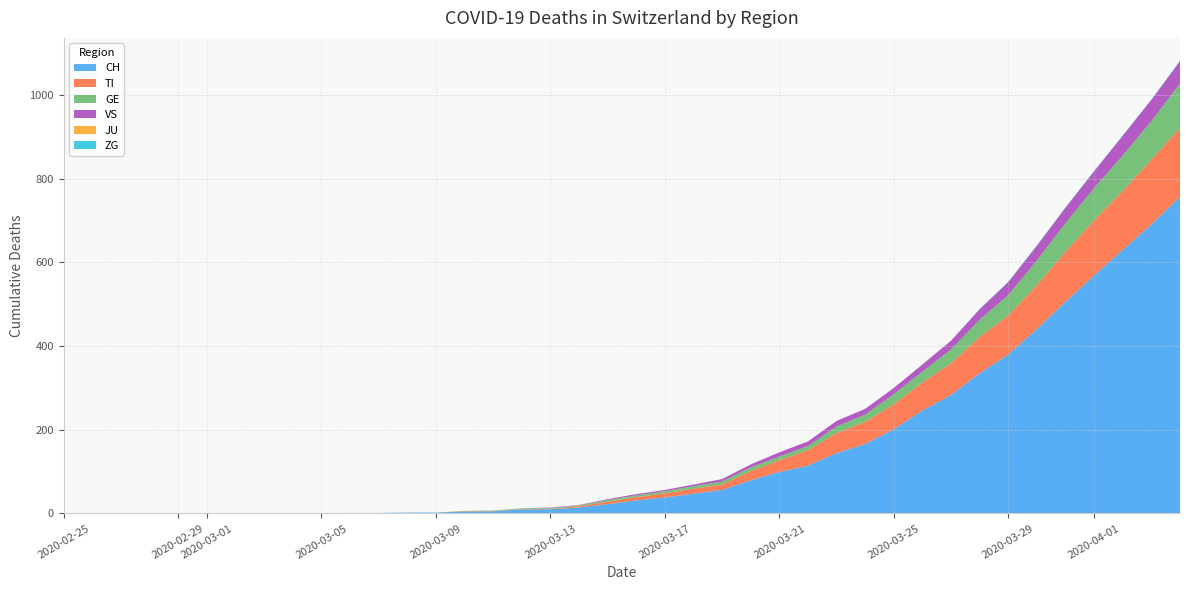

Reading left to right, extract all data points from this chart.

CH: 0=0	1=0	2=0	3=0	4=0	5=0	6=0	7=0	8=0	9=0	10=1	11=1	12=2	13=2	14=4	15=5	16=9	17=10	18=14	19=22	20=31	21=38	22=47	23=56	24=79	25=99	26=114	27=144	28=166	29=201	30=246	31=283	32=335	33=380	34=441	35=506	36=569	37=630	38=691	39=757
TI: 0=0	1=0	2=0	3=0	4=0	5=0	6=0	7=0	8=0	9=0	10=0	11=0	12=0	13=0	14=1	15=1	16=1	17=1	18=3	19=6	20=8	21=10	22=12	23=13	24=22	25=28	26=37	27=48	28=53	29=60	30=67	31=76	32=87	33=93	34=105	35=120	36=132	37=141	38=155	39=165
GE: 0=0	1=0	2=0	3=0	4=0	5=0	6=0	7=0	8=0	9=0	10=0	11=0	12=0	13=0	14=1	15=1	16=2	17=2	18=2	19=4	20=4	21=5	22=6	23=7	24=9	25=9	26=10	27=16	28=17	29=24	30=26	31=33	32=41	33=49	34=59	35=68	36=77	37=85	38=92	39=106
VS: 0=0	1=0	2=0	3=0	4=0	5=0	6=0	7=0	8=0	9=0	10=0	11=0	12=0	13=0	14=0	15=0	16=0	17=1	18=1	19=2	20=3	21=3	22=4	23=6	24=7	25=10	26=11	27=13	28=14	29=15	30=17	31=21	32=25	33=31	34=35	35=37	36=40	37=47	38=51	39=53
JU: 0=0	1=0	2=0	3=0	4=0	5=0	6=0	7=0	8=0	9=0	10=0	11=0	12=0	13=0	14=0	15=0	16=0	17=0	18=0	19=0	20=0	21=0	22=0	23=0	24=0	25=0	26=0	27=0	28=0	29=0	30=0	31=0	32=0	33=0	34=0	35=0	36=0	37=0	38=0	39=0
ZG: 0=0	1=0	2=0	3=0	4=0	5=0	6=0	7=0	8=0	9=0	10=0	11=0	12=0	13=0	14=0	15=0	16=0	17=0	18=0	19=0	20=0	21=0	22=0	23=0	24=0	25=0	26=0	27=0	28=0	29=0	30=0	31=0	32=1	33=1	34=1	35=1	36=1	37=1	38=1	39=2